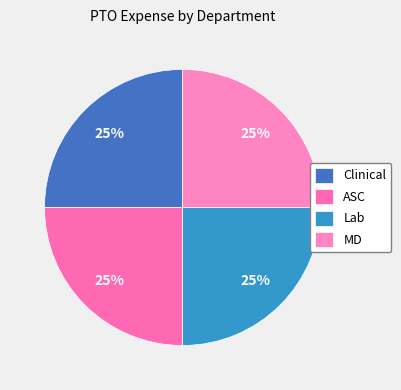

To the nearest percent, what portion does Lab represent?

25%